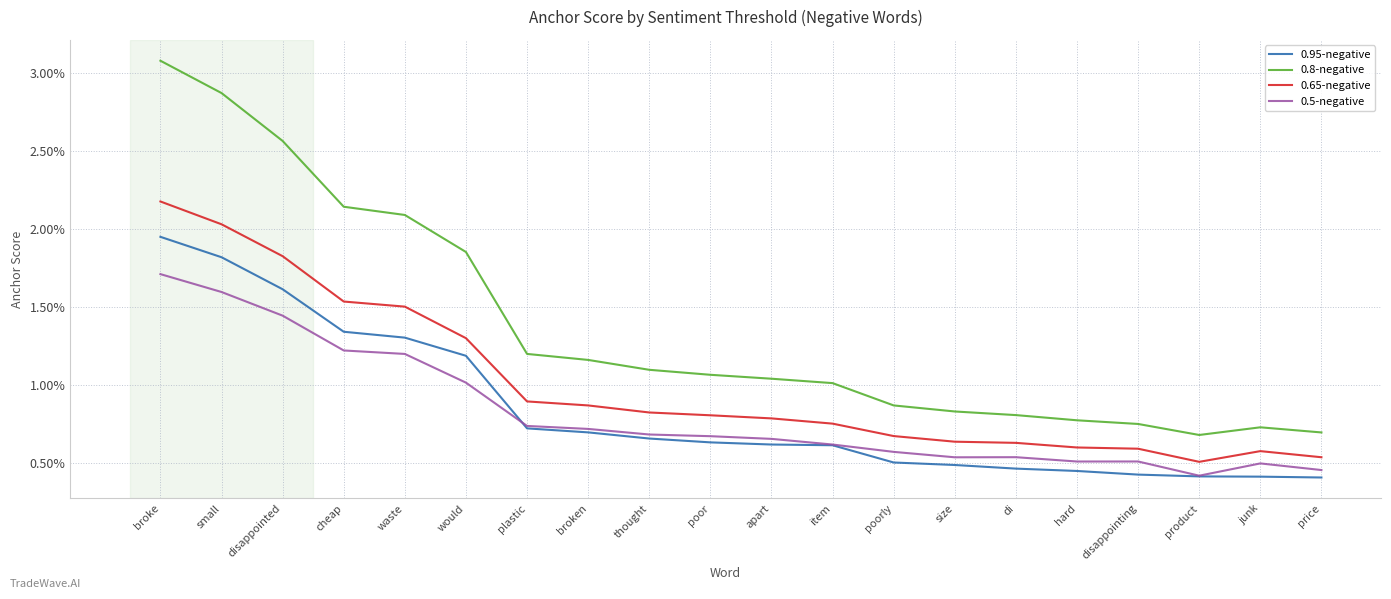

True or false: 0.8-negative and 0.65-negative cross at least once.

False